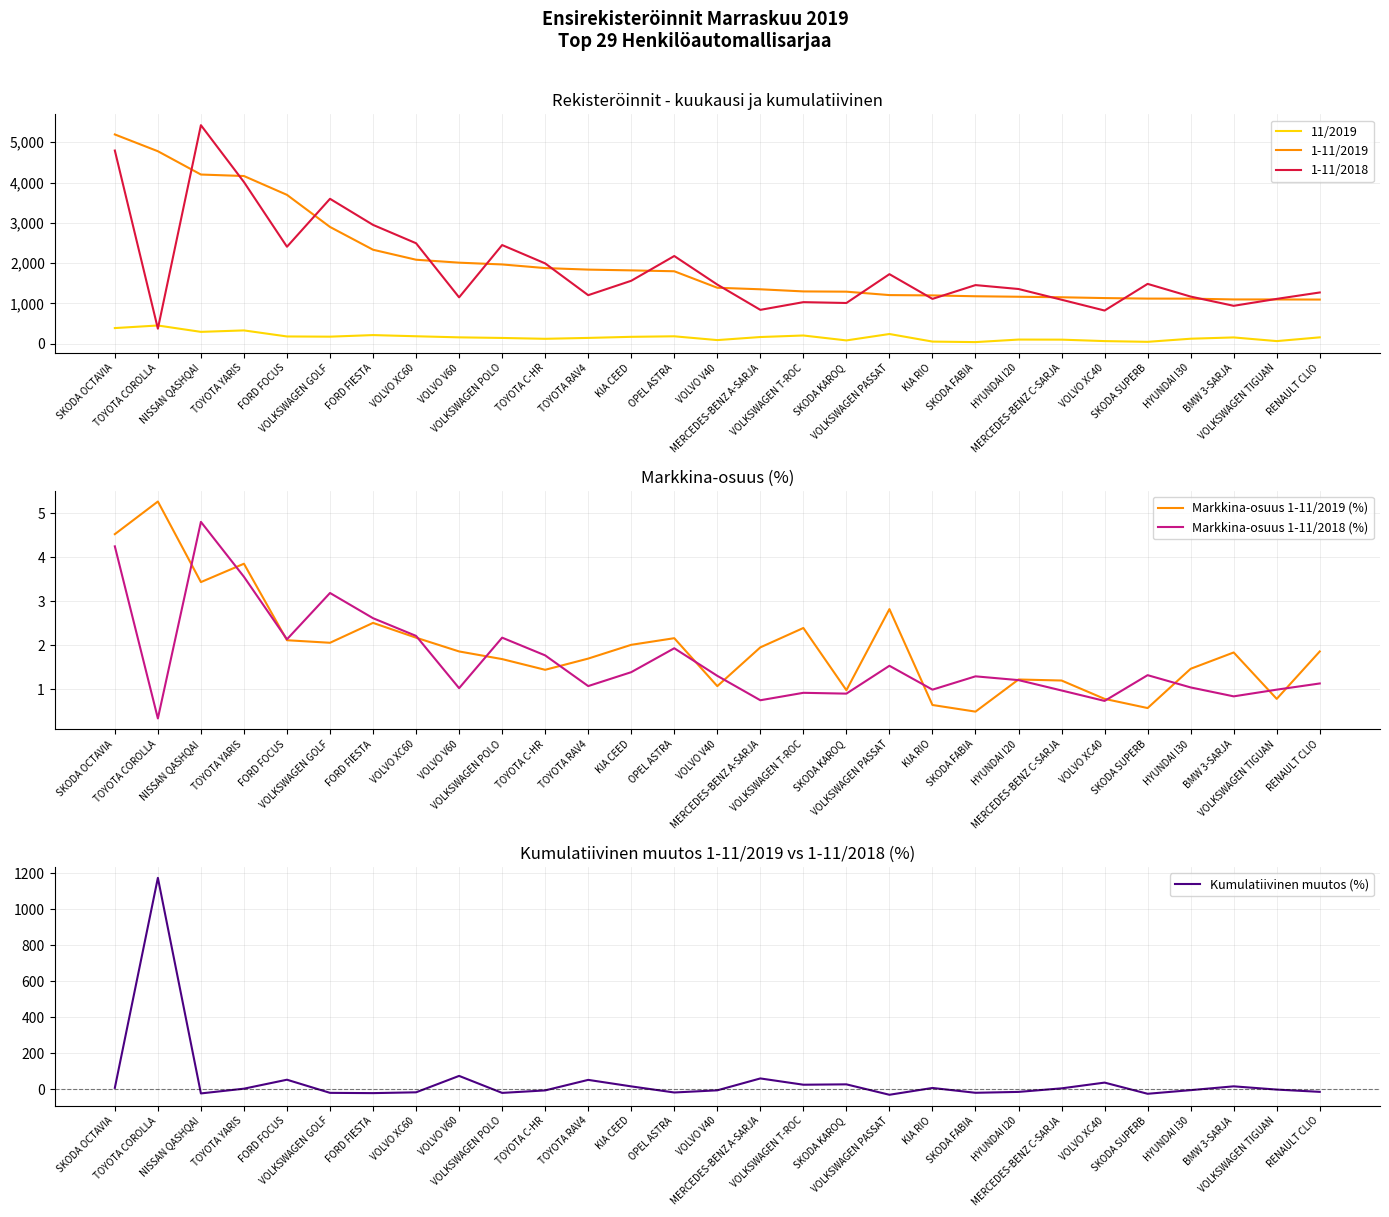

What is the greatest value displayed?

5422.0